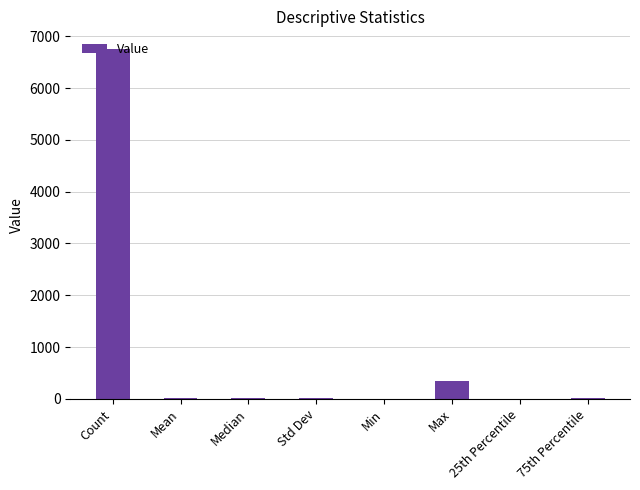

What is the sum of all values?

7153.2